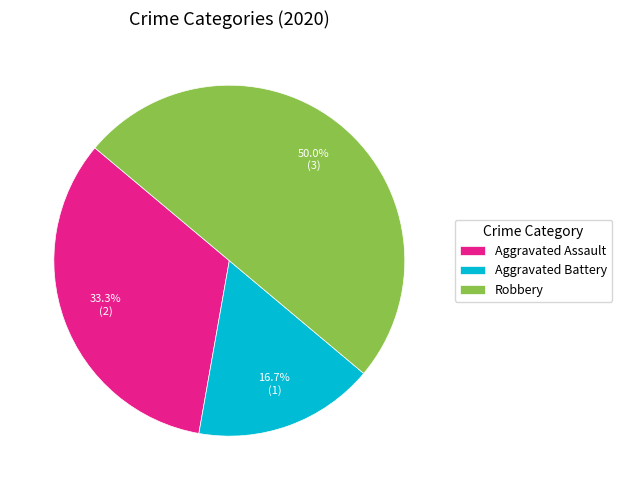

To the nearest percent, what is the difference between the Robbery and Aggravated Battery slice percentages?

33%